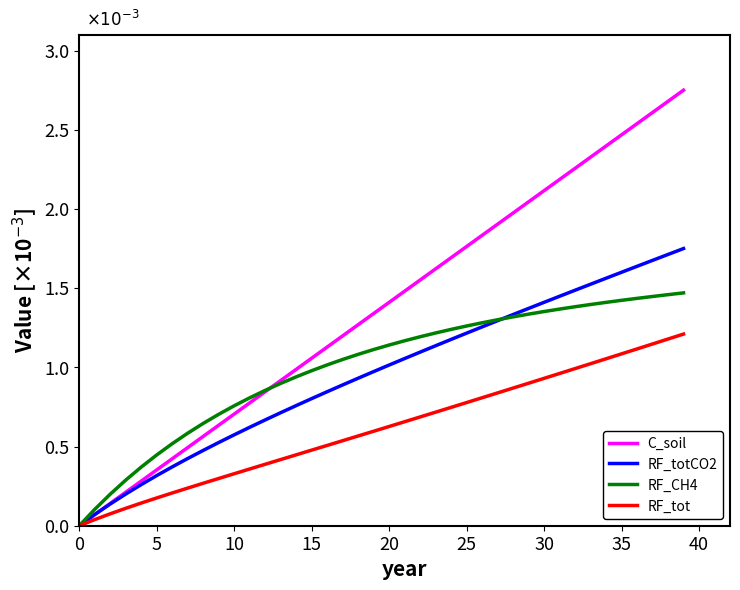

What are all the series names shown in the legend?

C_soil, RF_totCO2, RF_CH4, RF_tot